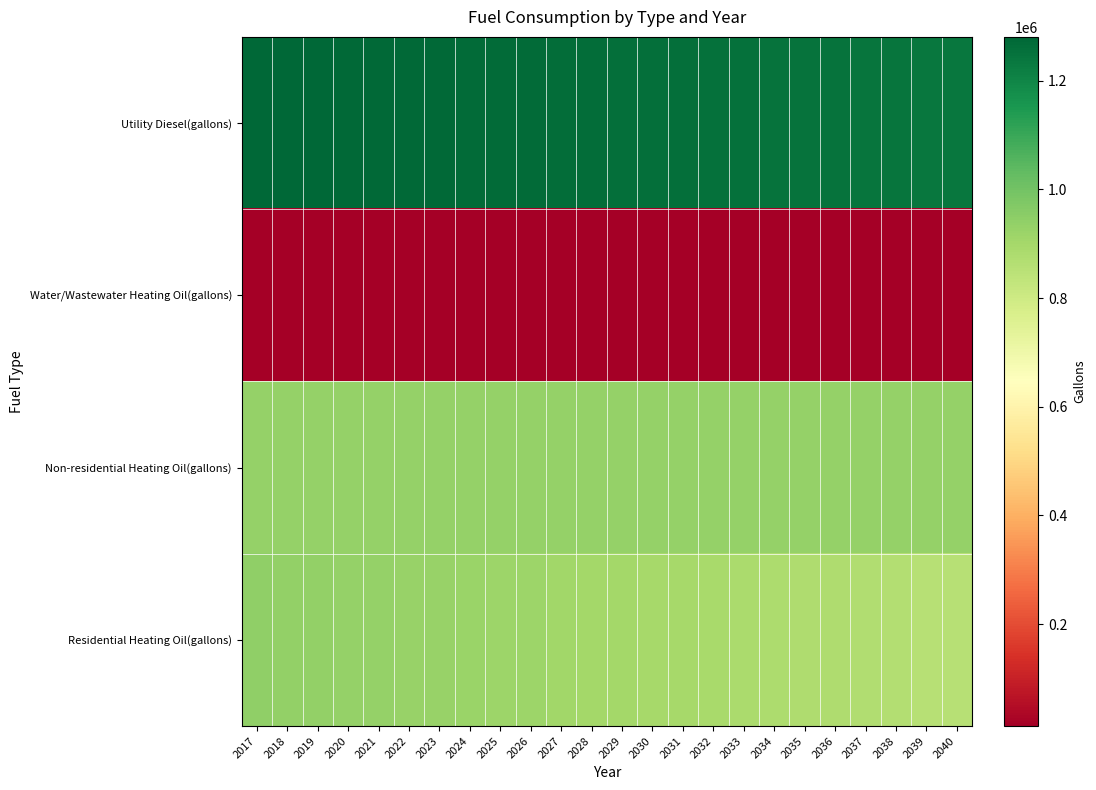

Which has a higher value, 2026 or 2040?

2026